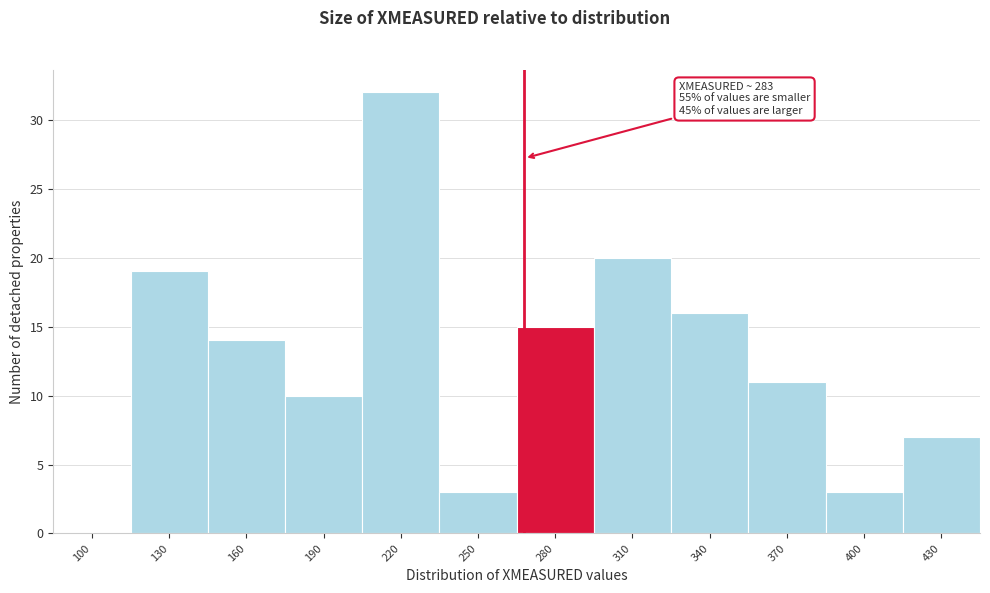

Reading left to right, transcribe all the data shown in this chart.

100=0	130=19	160=14	190=10	220=32	250=3	280=15	310=20	340=16	370=11	400=3	430=7